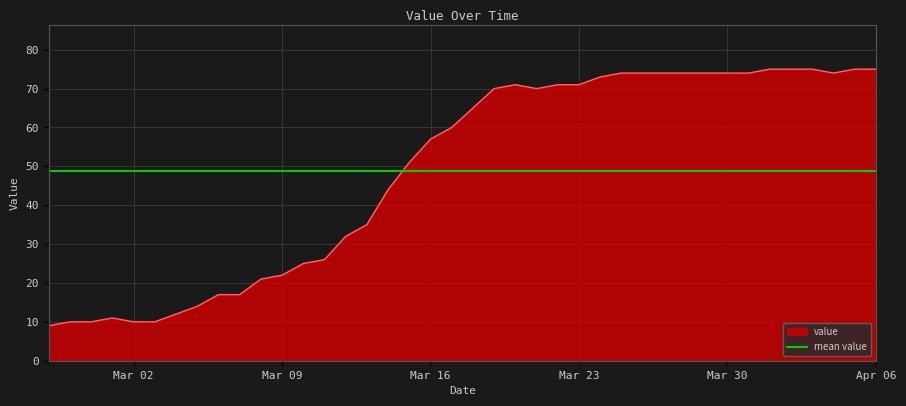

What is the highest value of the value series?

75